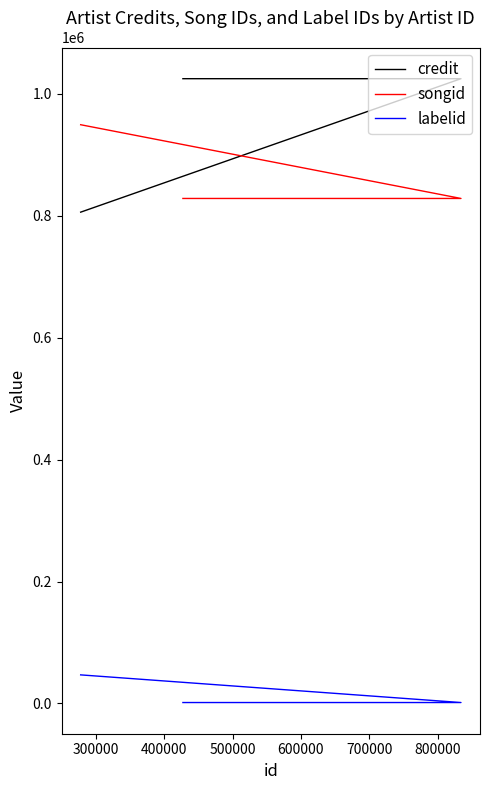

What is the lowest value of the songid series?

828545